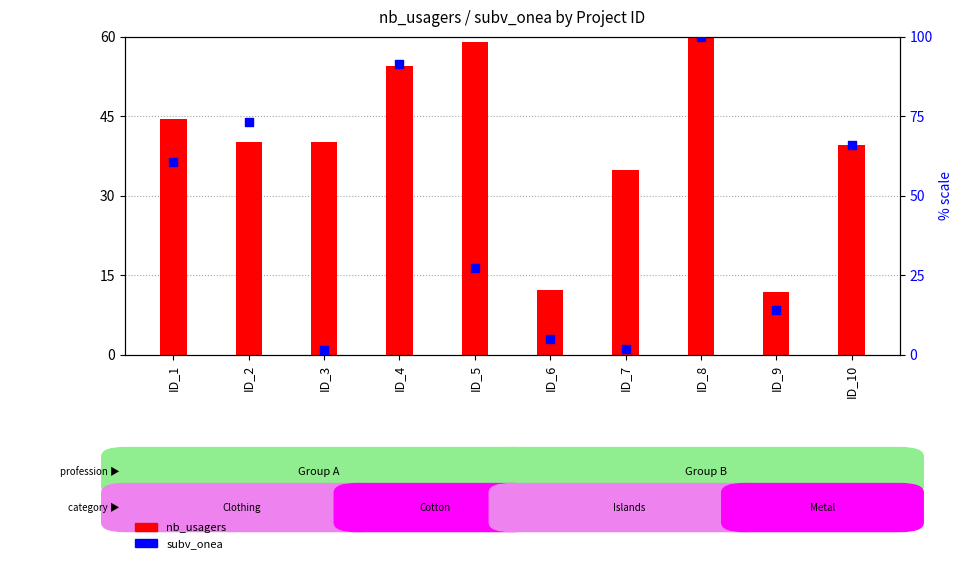

What is the total value across all series at ID_6?

17.0